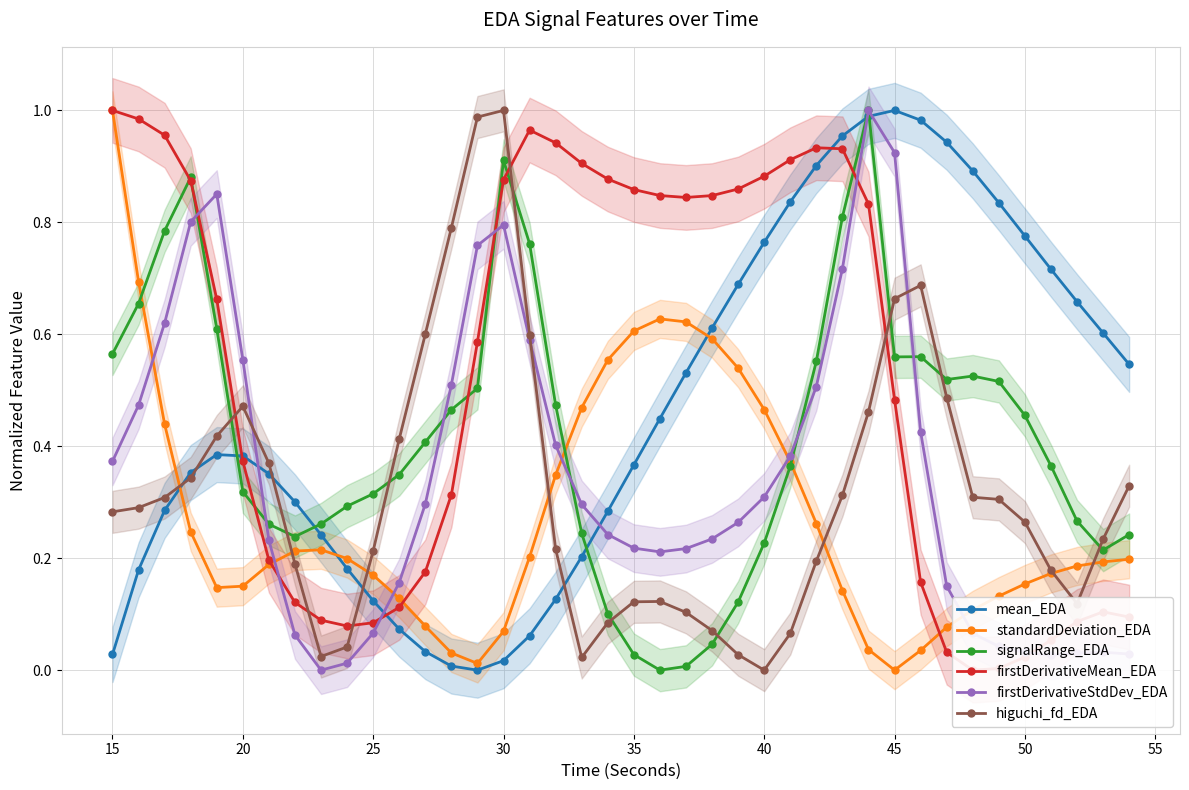

How many intersections are there between higuchi_fd_EDA and signalRange_EDA?

9